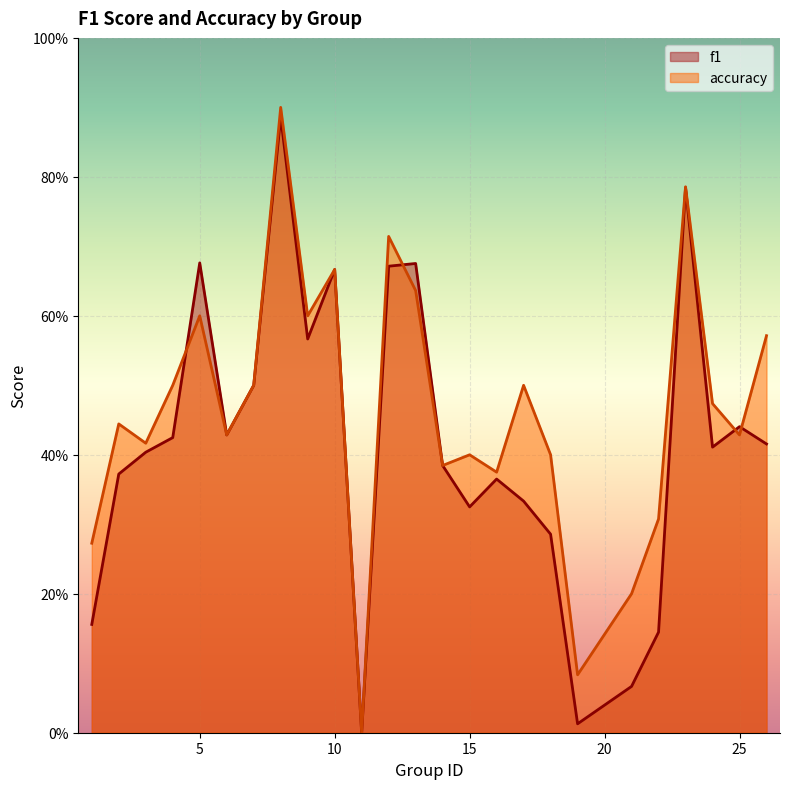

What is the greatest value displayed?

0.9